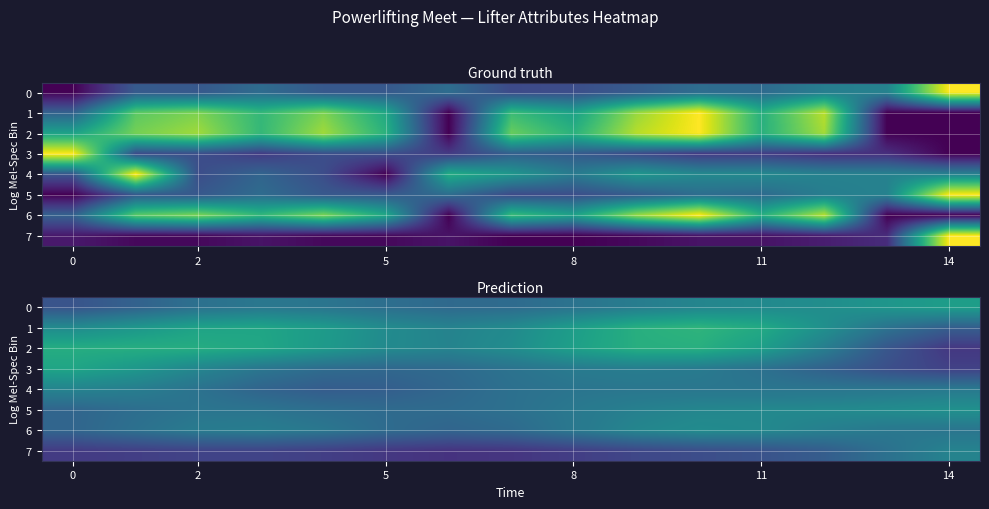

What is the difference between the second highest and second lowest values in the 0 series?

0.2